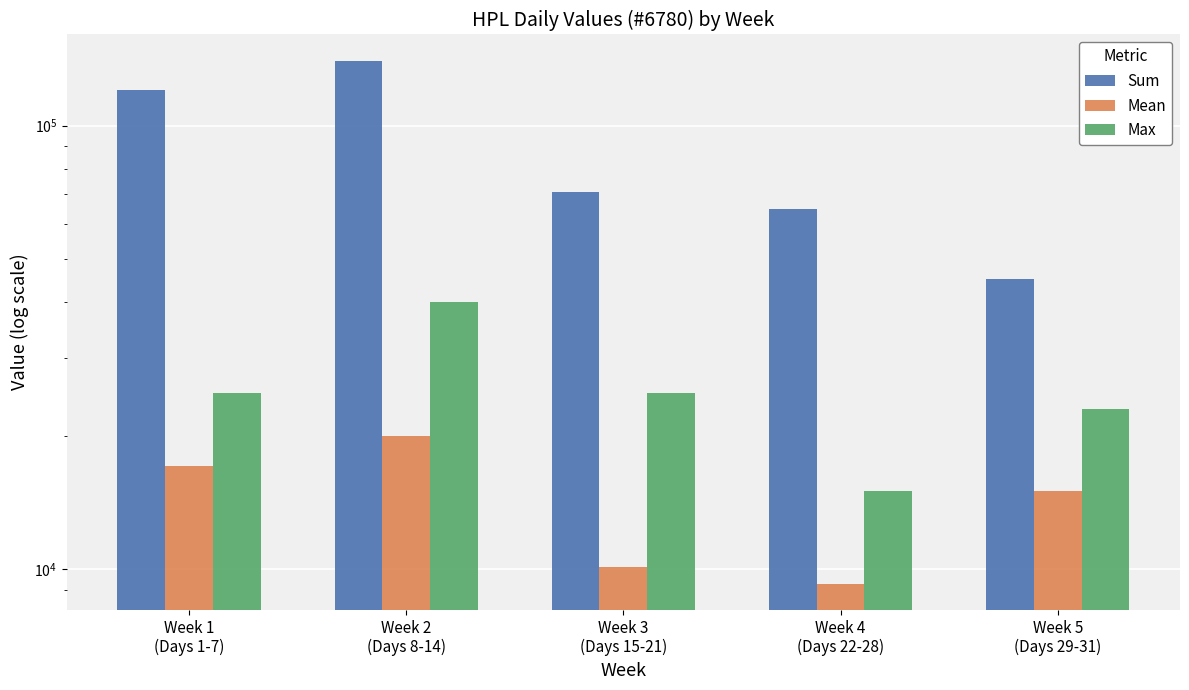

True or false: Mean has a value of 14182.0 at Week 4
(Days 22-28).

False